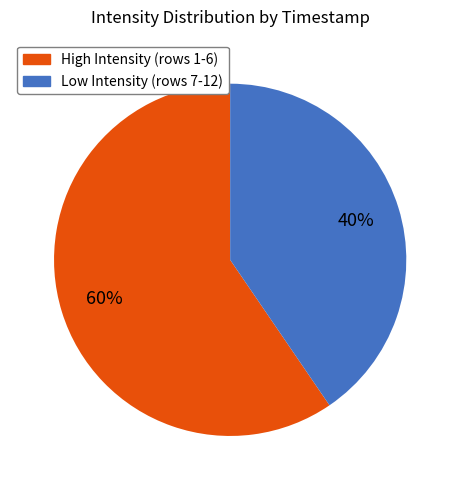

Is there any slice that represents more than half of the pie?

Yes